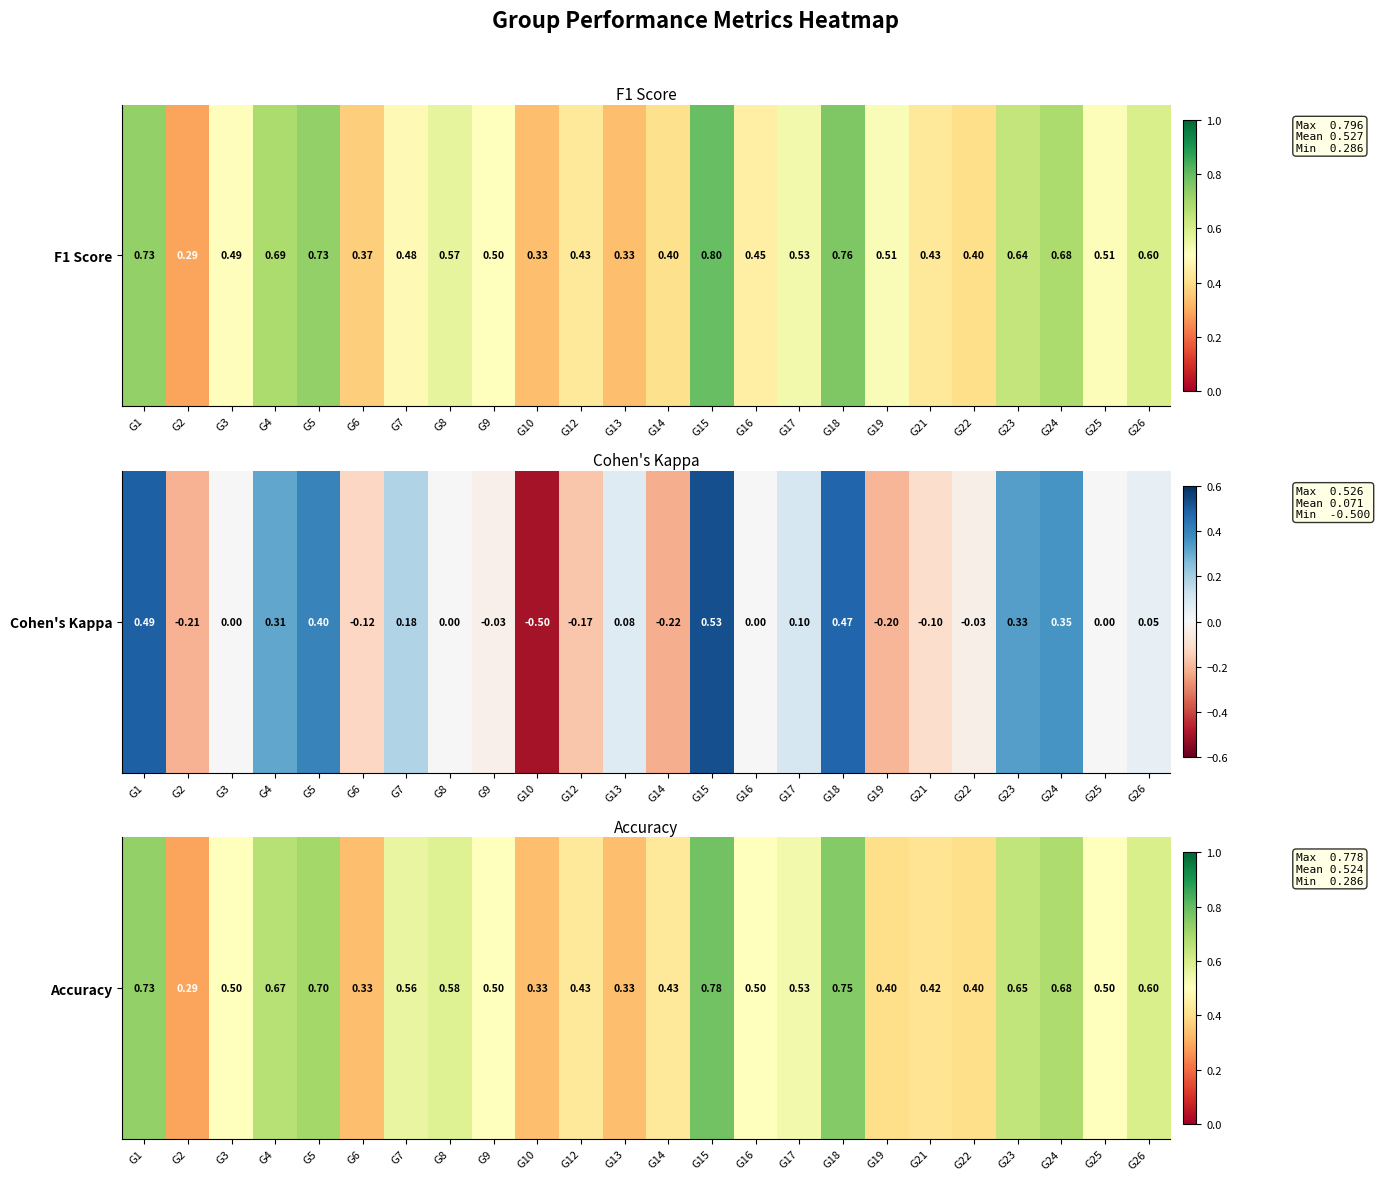

Rank the categories by value from lowest to highest.

G2, G6, G10, G13, G19, G22, G21, G12, G14, G3, G9, G16, G25, G17, G7, G8, G26, G23, G4, G24, G5, G1, G18, G15